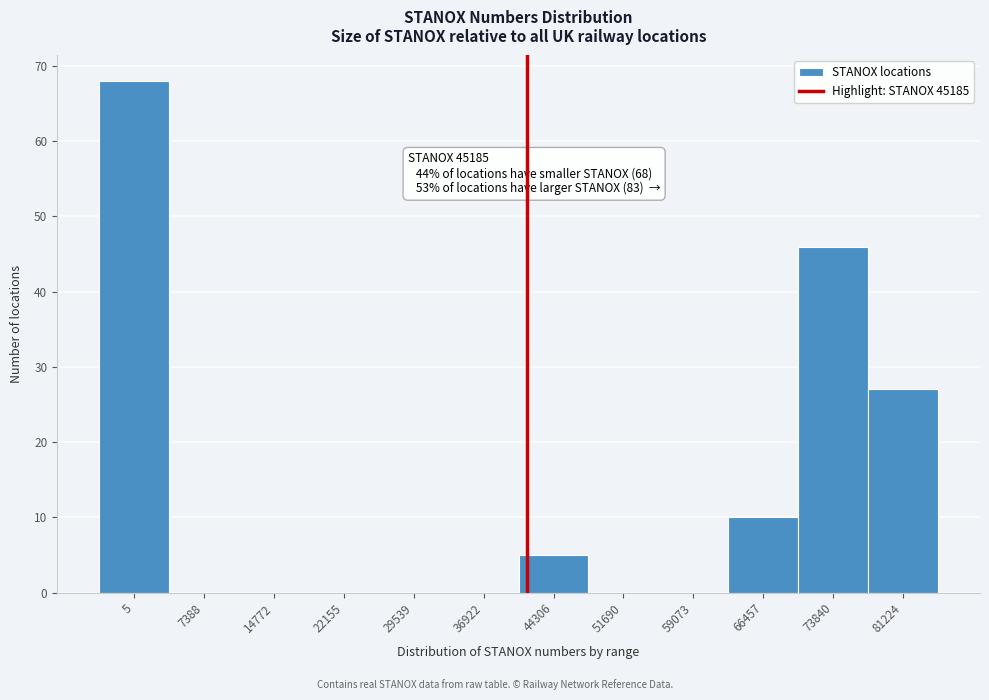

Reading right to left, list all the values displayed in this chart.

81224=27	73840=46	66457=10	59073=0	51690=0	44306=5	36922=0	29539=0	22155=0	14772=0	7388=0	5=68